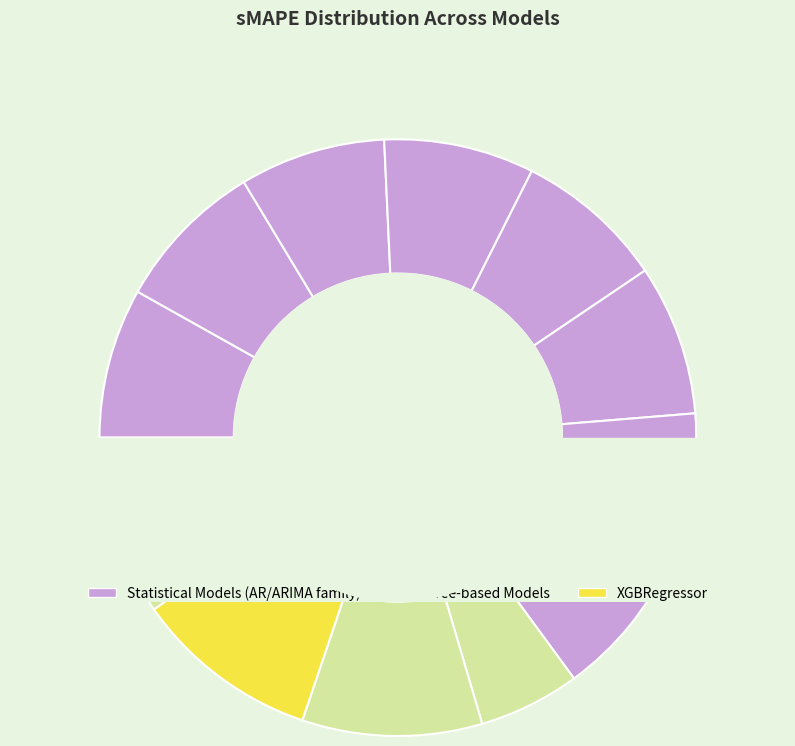

Count the number of slices in the pie.

12